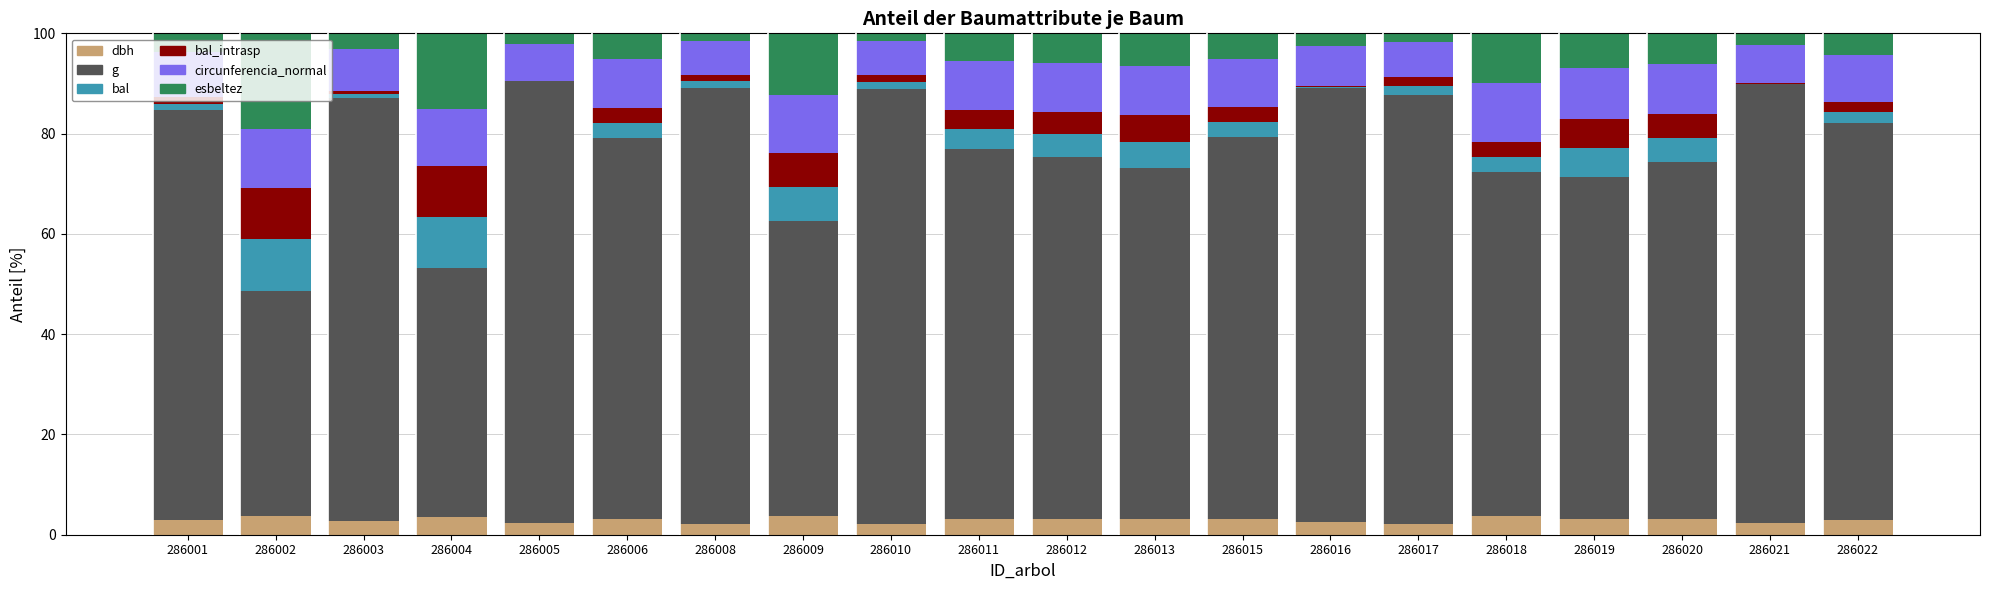

The dbh series shows 2.7 at 286003. True or false?

True